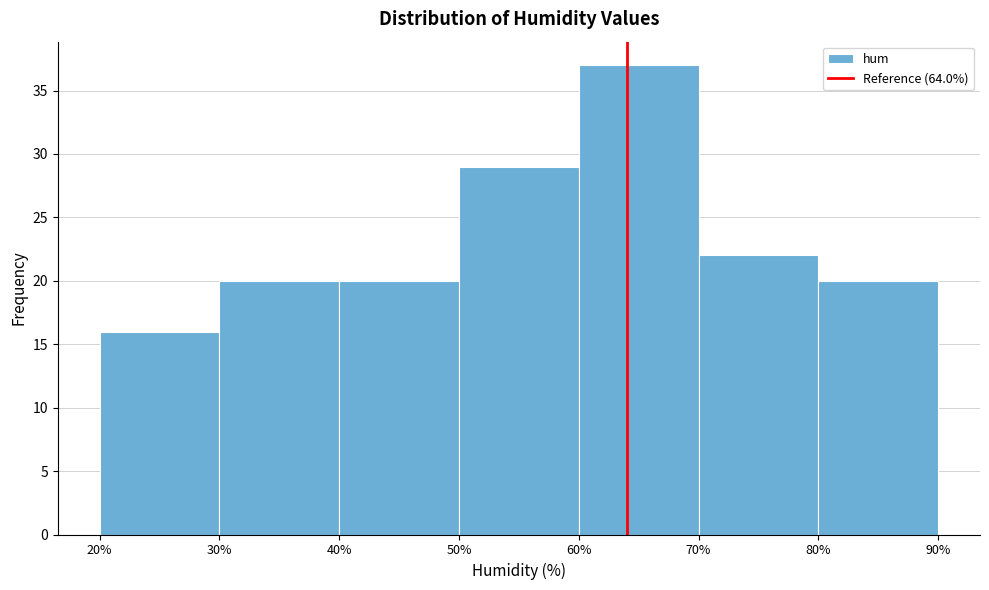

Reading left to right, list every bar in this chart as the range it spans on the x-axis followed by its height. The values are not printed on the chart, so give them approximately, as read against the axis.

20% to 30%: 16
30% to 40%: 20
40% to 50%: 20
50% to 60%: 29
60% to 70%: 37
70% to 80%: 22
80% to 90%: 20